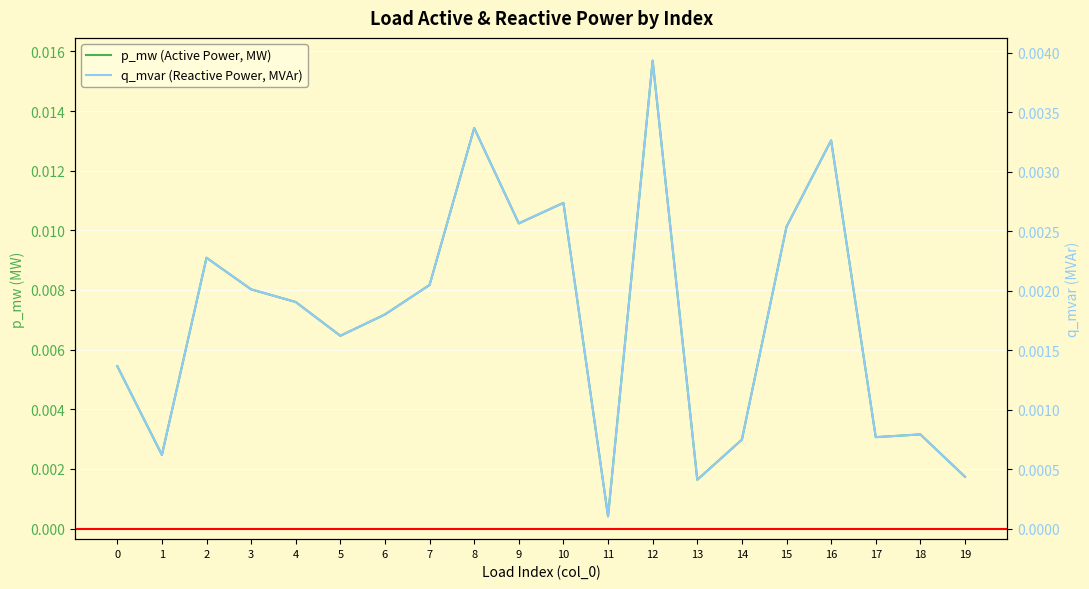

Which has a higher value, 11 or 10?

10